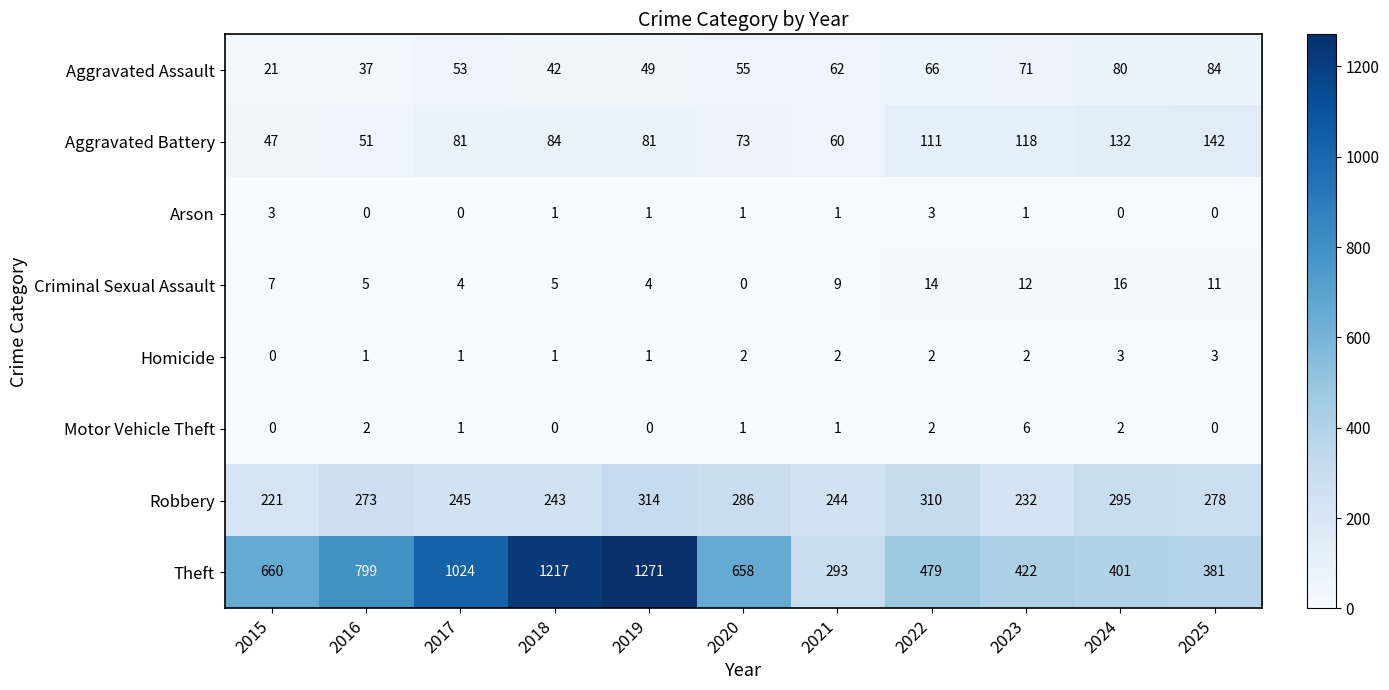

True or false: Motor Vehicle Theft has a value of 0 at 2025.

True